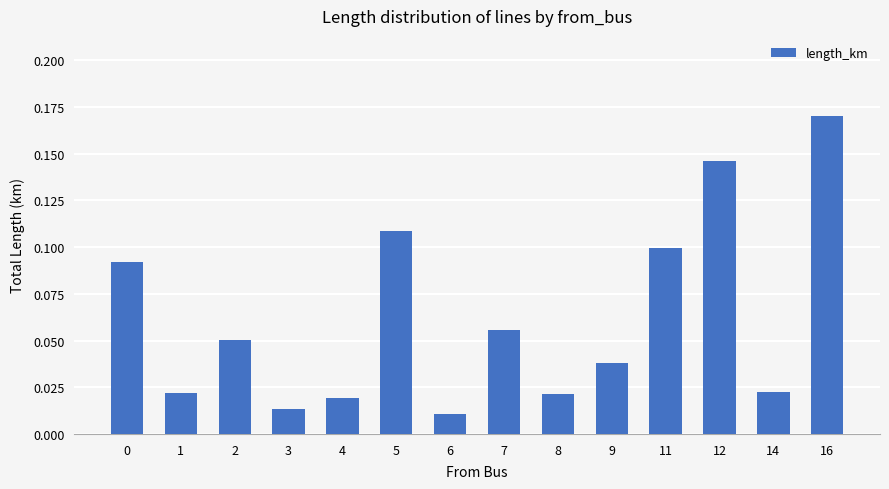

The chart shows a value of 0.1 at 7. True or false?

True